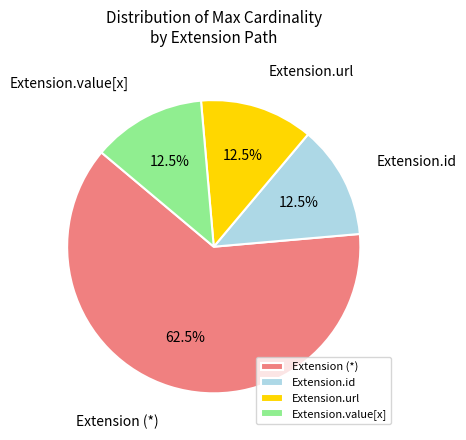

How many segments does this pie chart have?

4